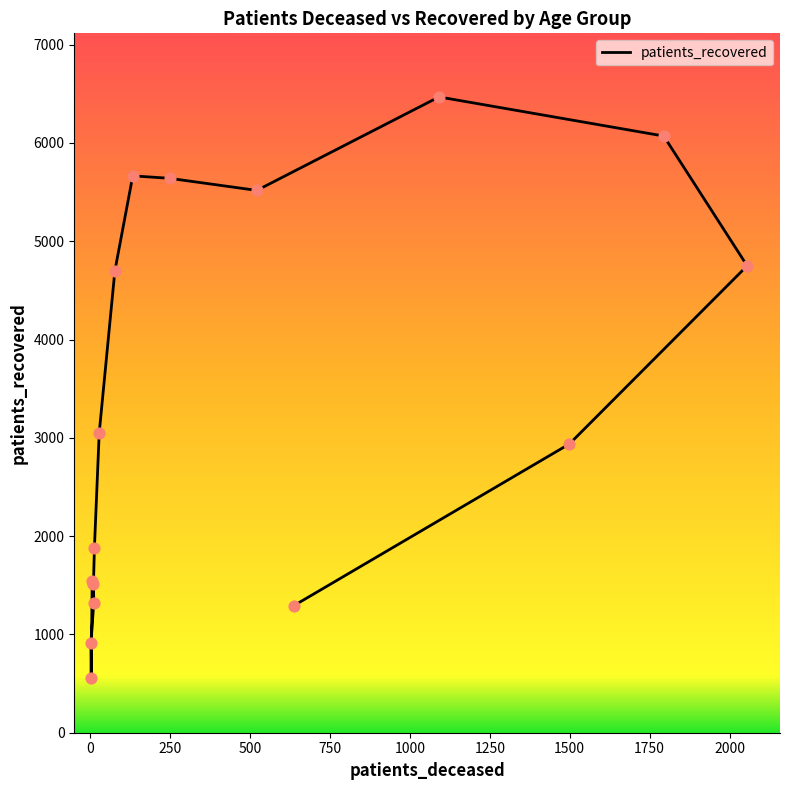

Between 60 - 64 and 80 - 84, which is larger?

60 - 64